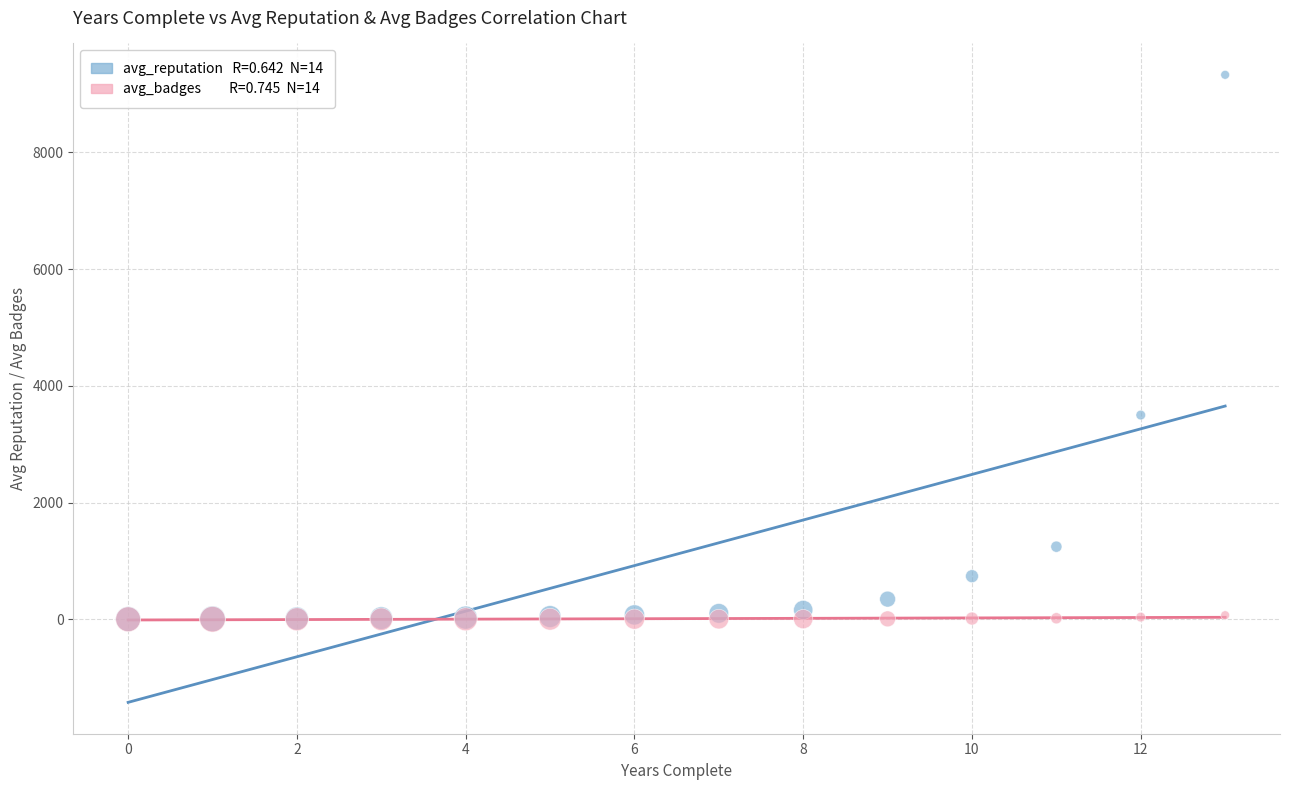

Across all series, what Y value is closest to 4664?

3499.7